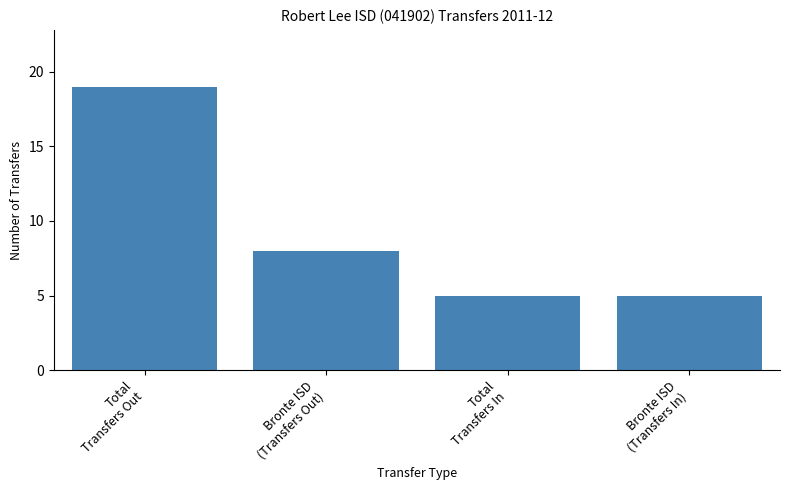

At which category does the chart reach its peak across all series?

Total
Transfers Out